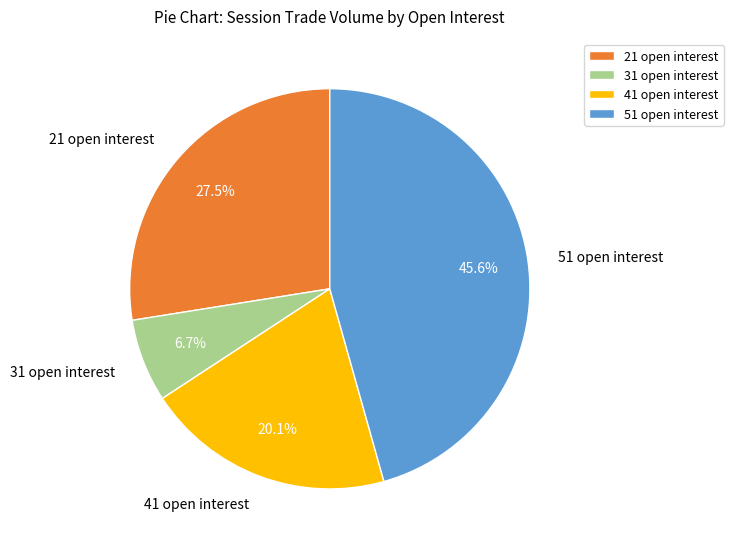

Does 51 open interest represent more than half of the total?

No